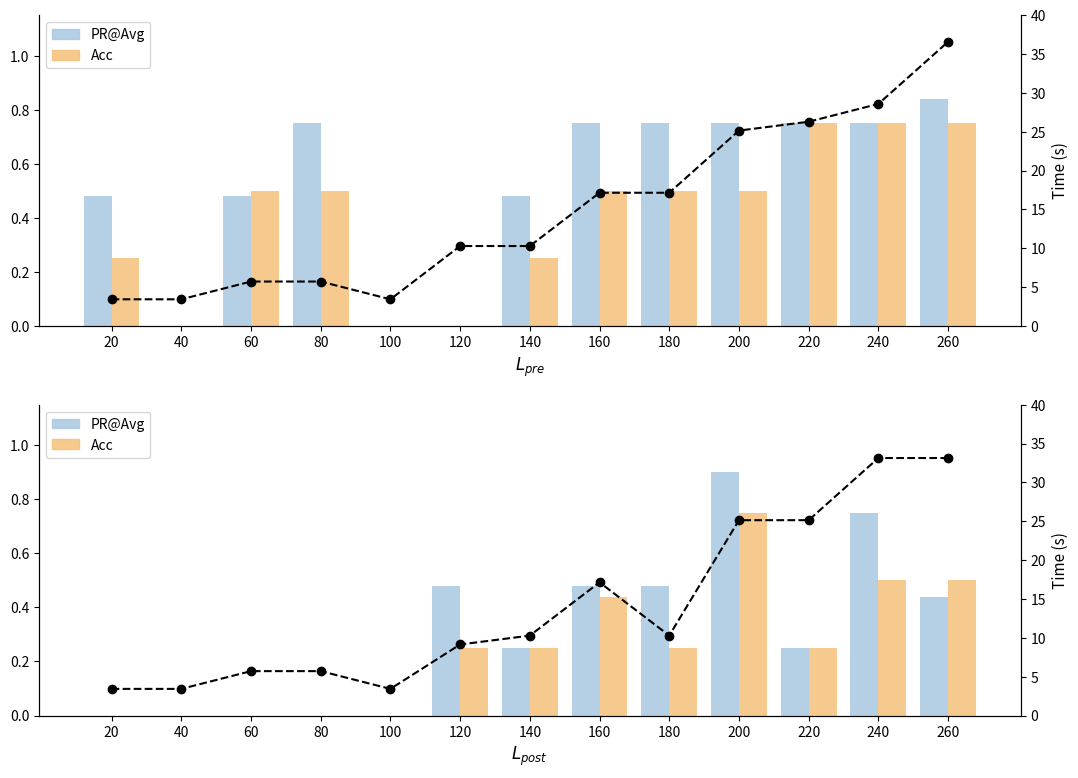

What is the value of the Time (s) bar at the 8th from the left?

17.1